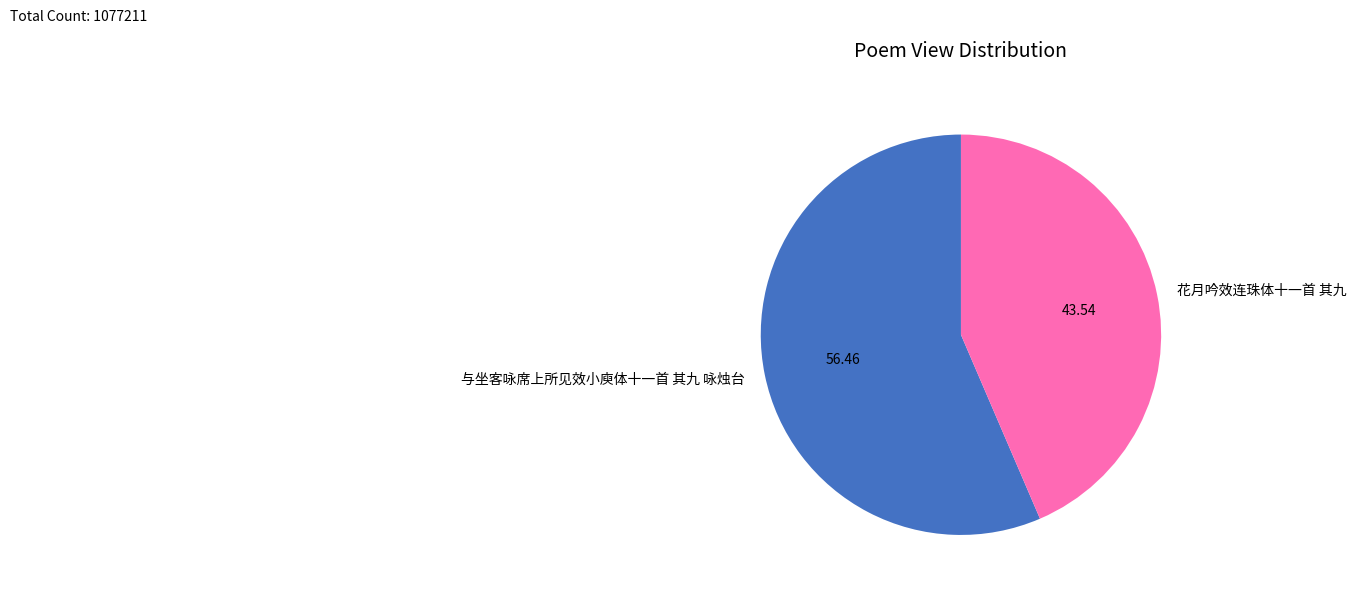

Approximately how many times larger is the value at 与坐客咏席上所见效小庾体十一首 其九 咏烛台 compared to 花月吟效连珠体十一首 其九?

1.3